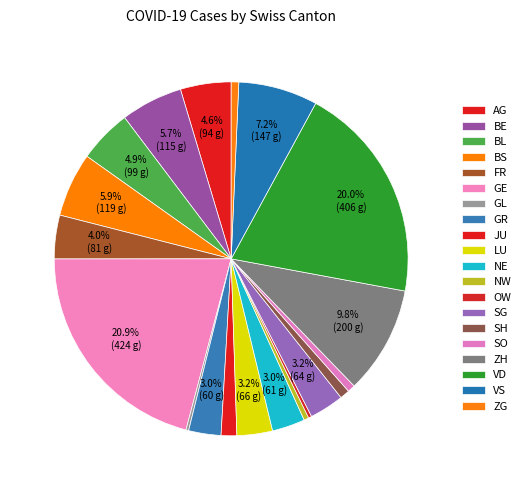

Count the number of slices in the pie.

20